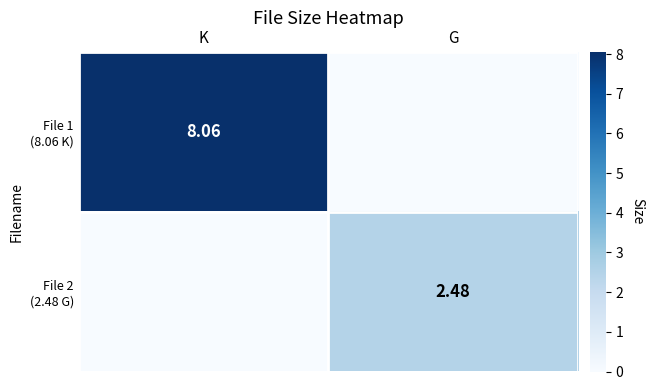

Which series changed the most between K and G?

File 1 (8.06 K)